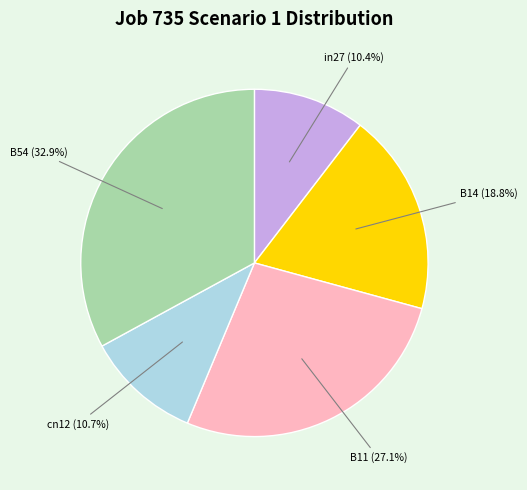

Is there a majority slice in this chart?

No